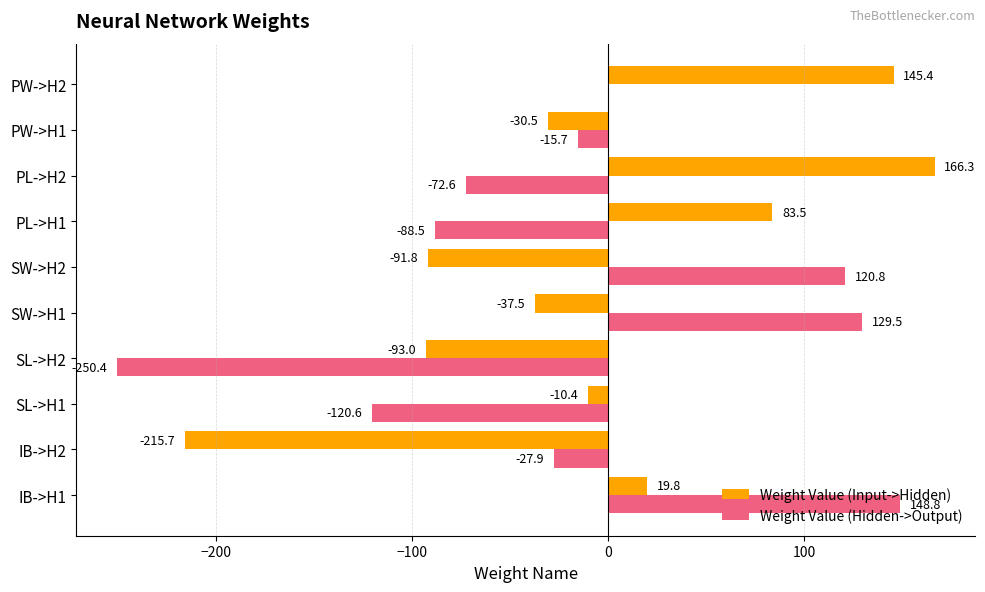

What value does the Weight Value (Input->Hidden) series have at SW->H1?

-37.5